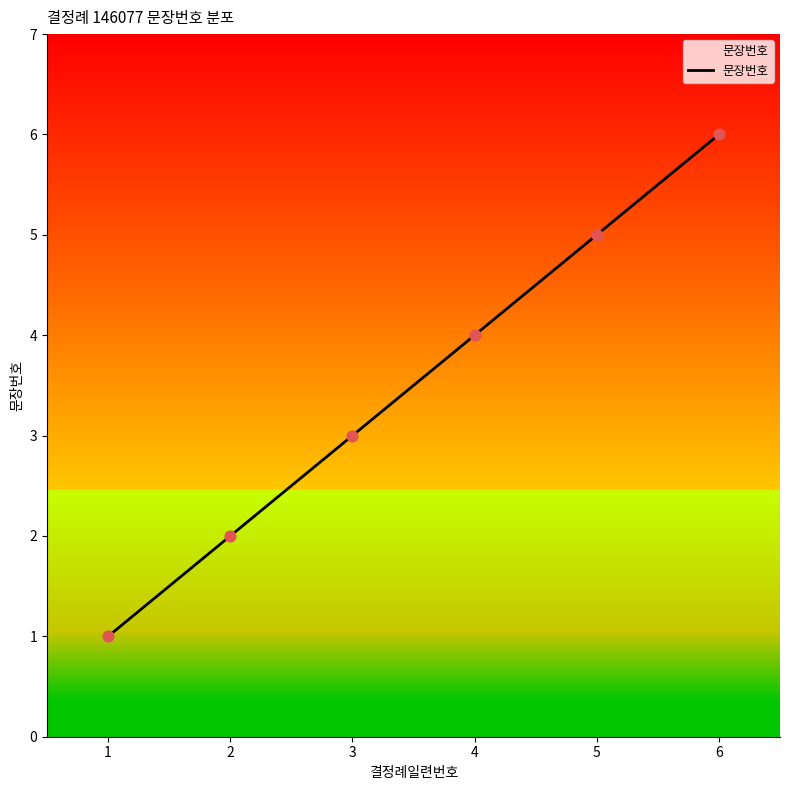

Between 2 and 3, which is larger?

3